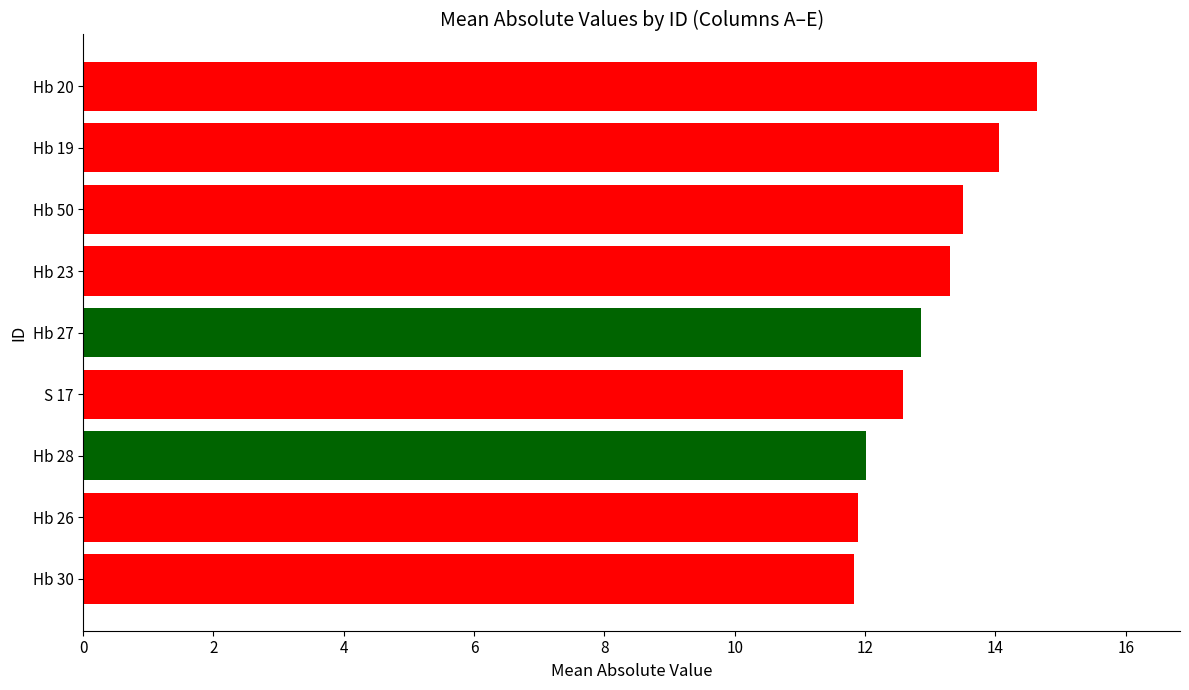

Between Hb 20 and Hb 27, which is larger?

Hb 20